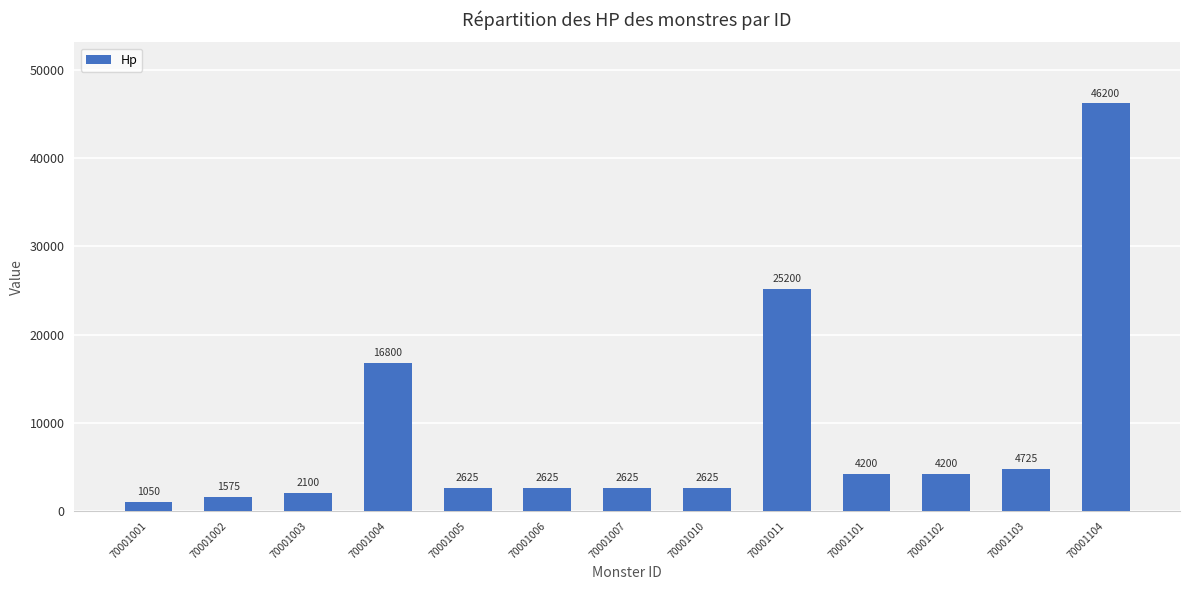

Where does the data first go above 2625?

70001004